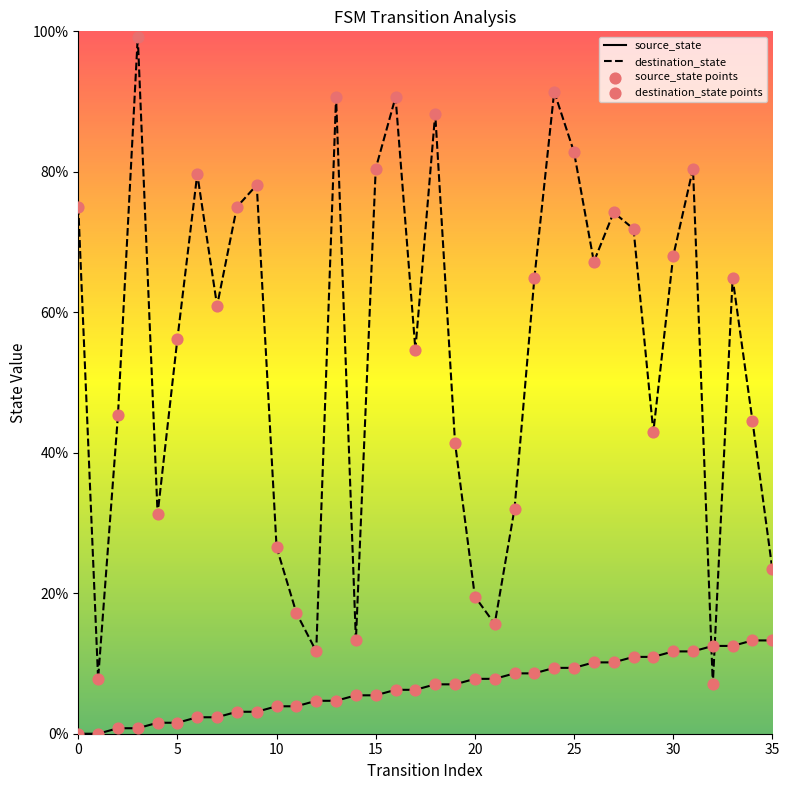

Which series has the largest total across all categories?

destination_state